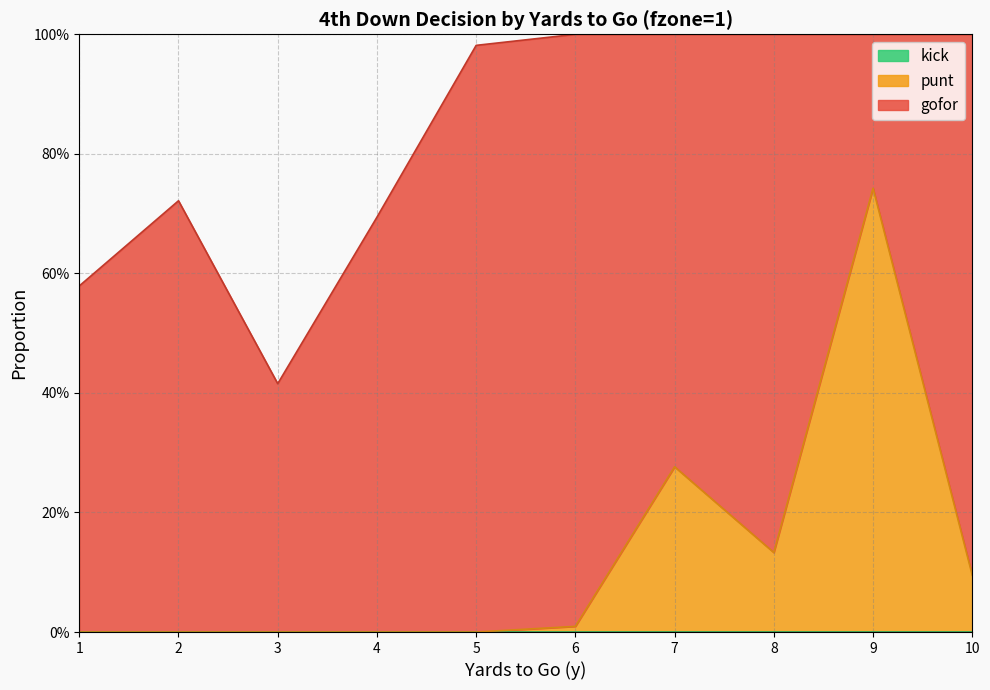

In punt, how many points are lower than both neighbors (excluding endpoints)?

1